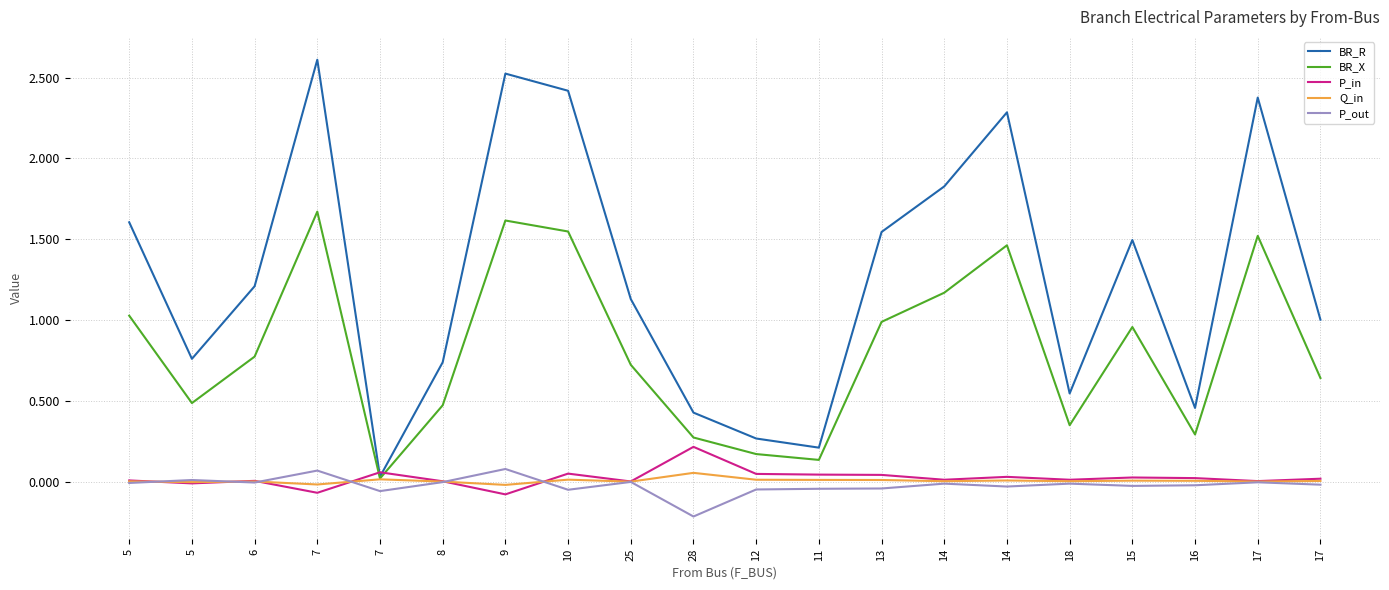

What is the highest value of the Q_in series?

0.1